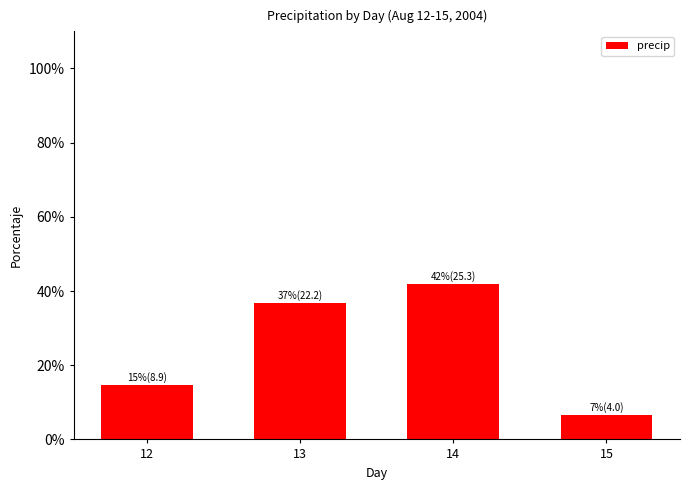

Between 14 and 13, which is larger?

14